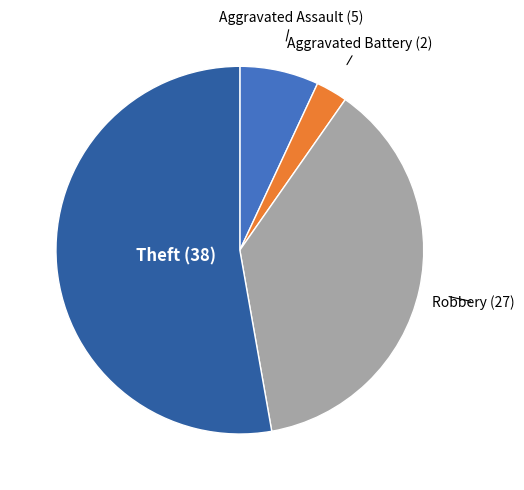

Does any single category account for the majority?

Yes